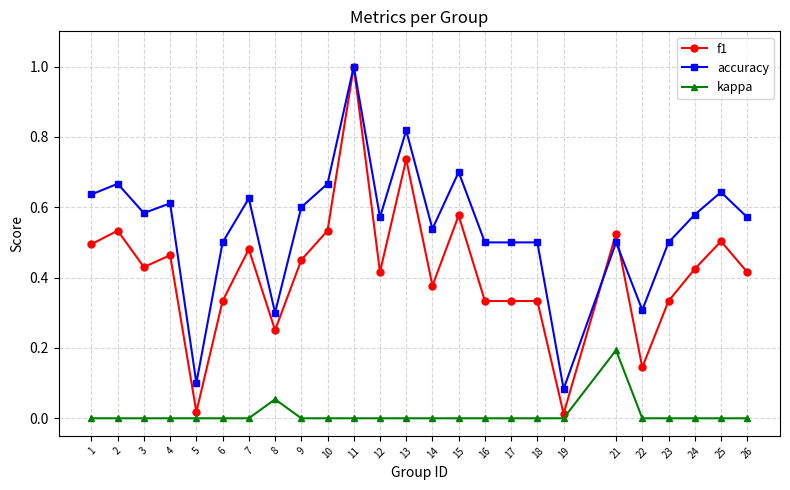

Which series changed the most between 11 and 14?

f1